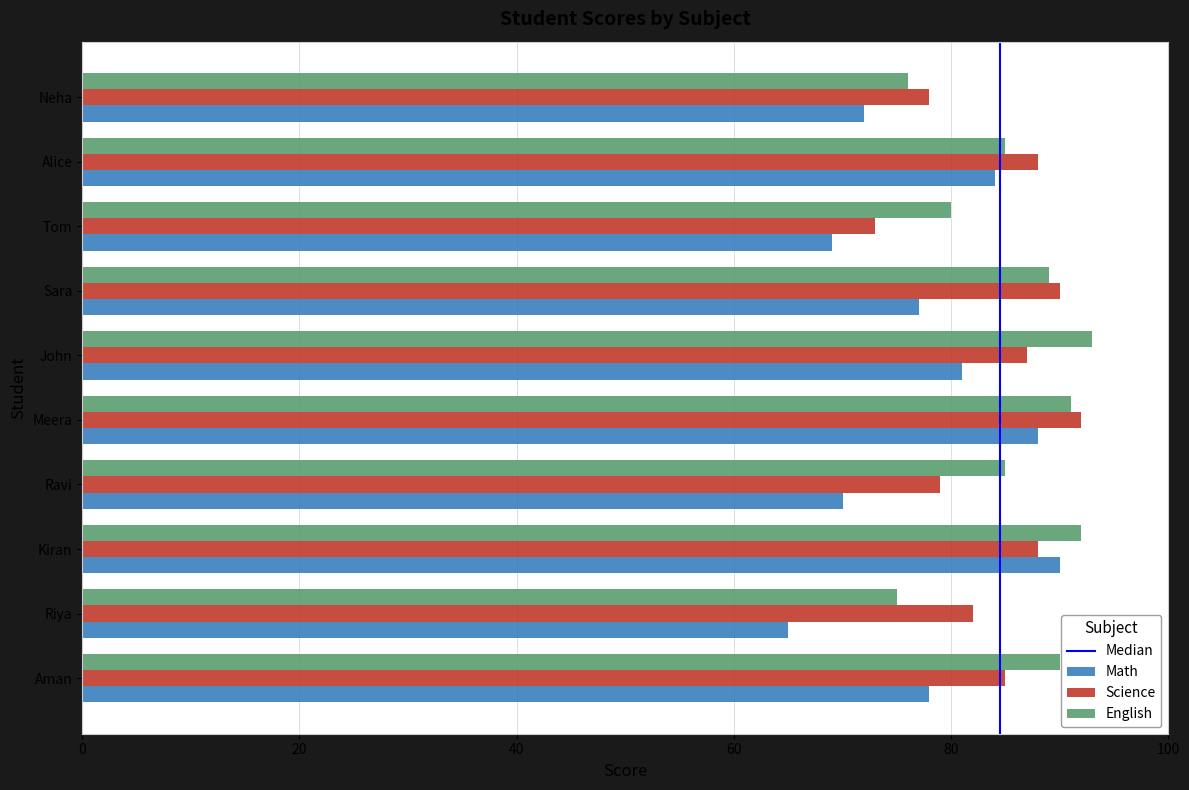

Rank the series at Aman from lowest to highest value.

Math, Science, English